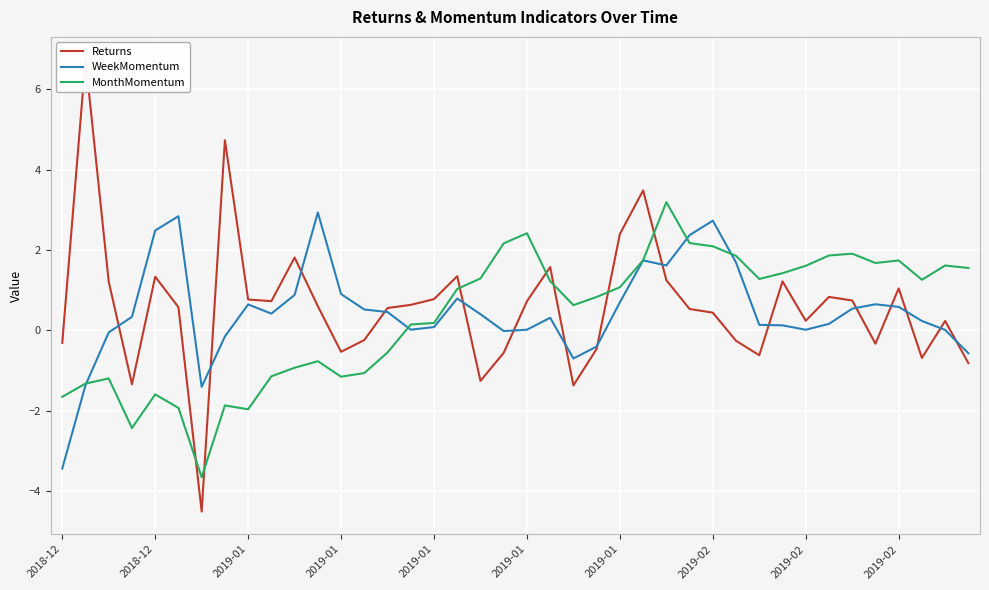

Which series has the largest total across all categories?

Returns